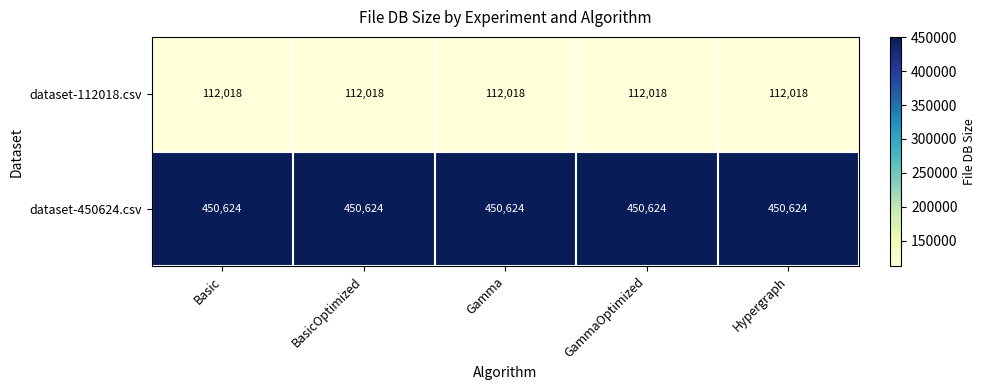

At Gamma, list the series in order from smallest to largest.

dataset-112018.csv, dataset-450624.csv